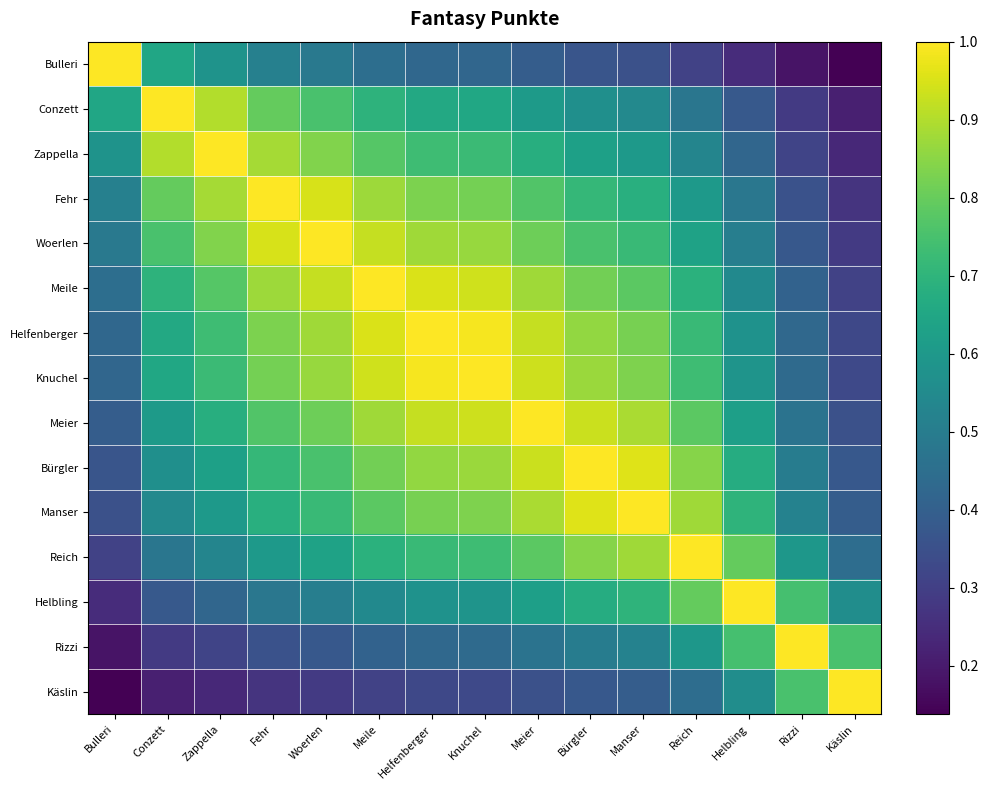

Which series has the largest range (max minus min)?

Bulleri